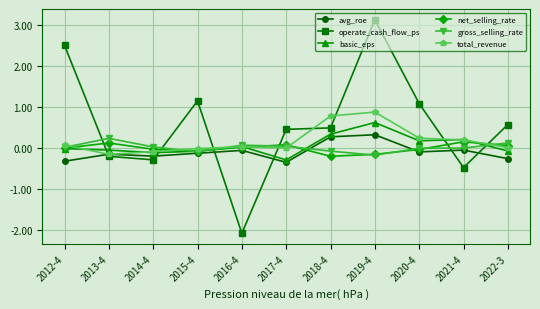

The total_revenue series shows -0.0 at 2015-4. True or false?

True